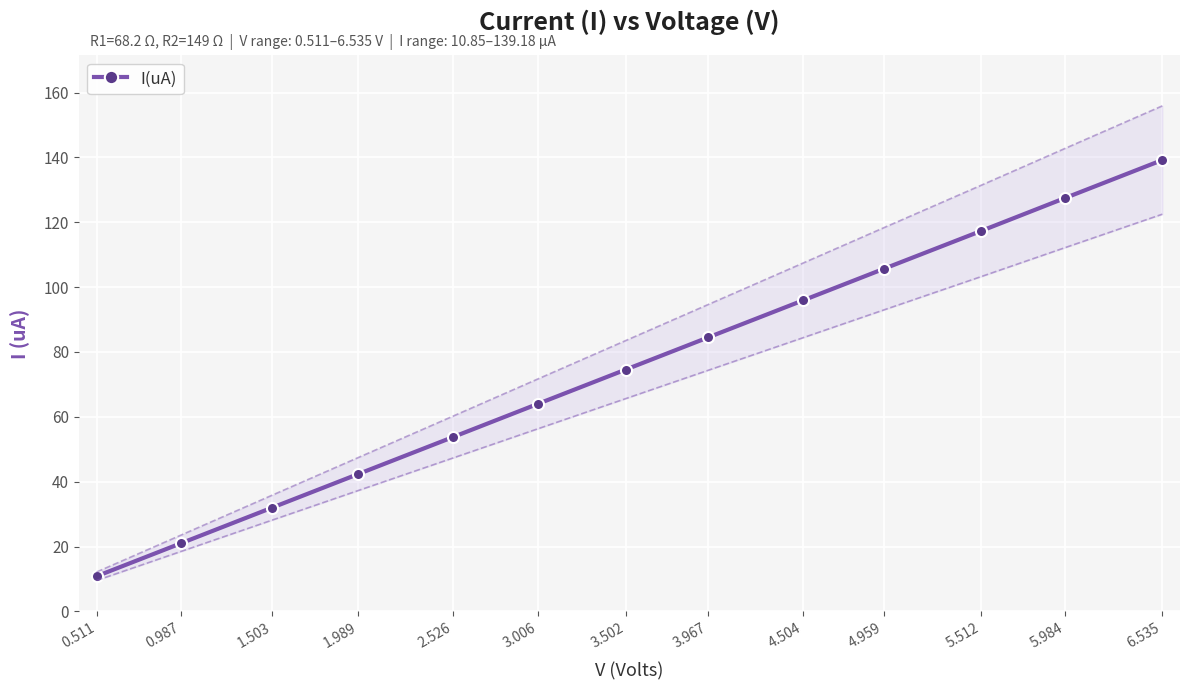

Reading left to right, what are all the values shown in this chart?

0.511=10.8	0.987=21.0	1.503=32.0	1.989=42.3	2.526=53.8	3.006=64.0	3.502=74.6	3.967=84.5	4.504=95.9	4.959=105.6	5.512=117.3	5.984=127.4	6.535=139.2